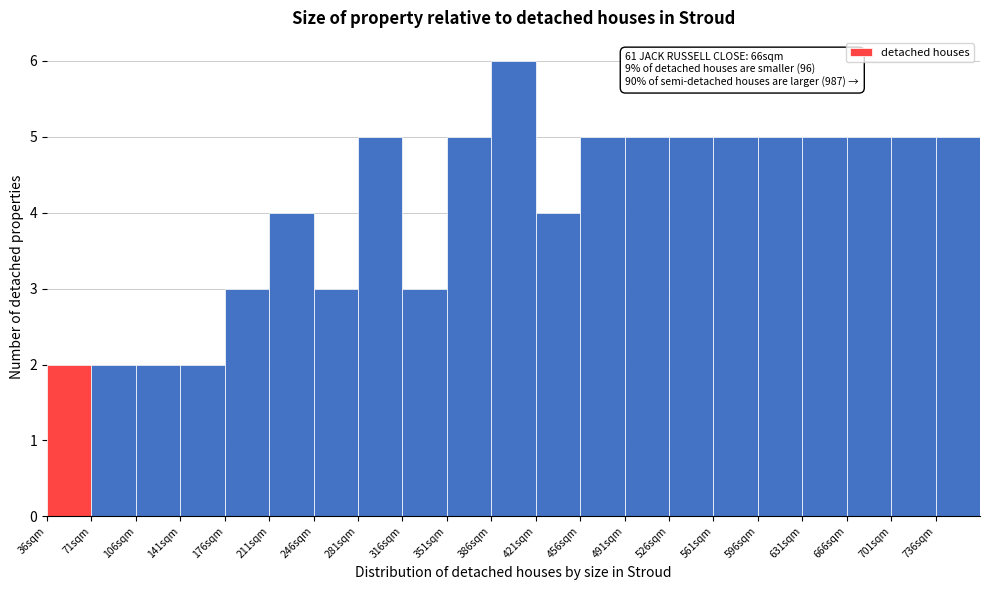

Which range on the x-axis has the tallest bar?

386 to 421